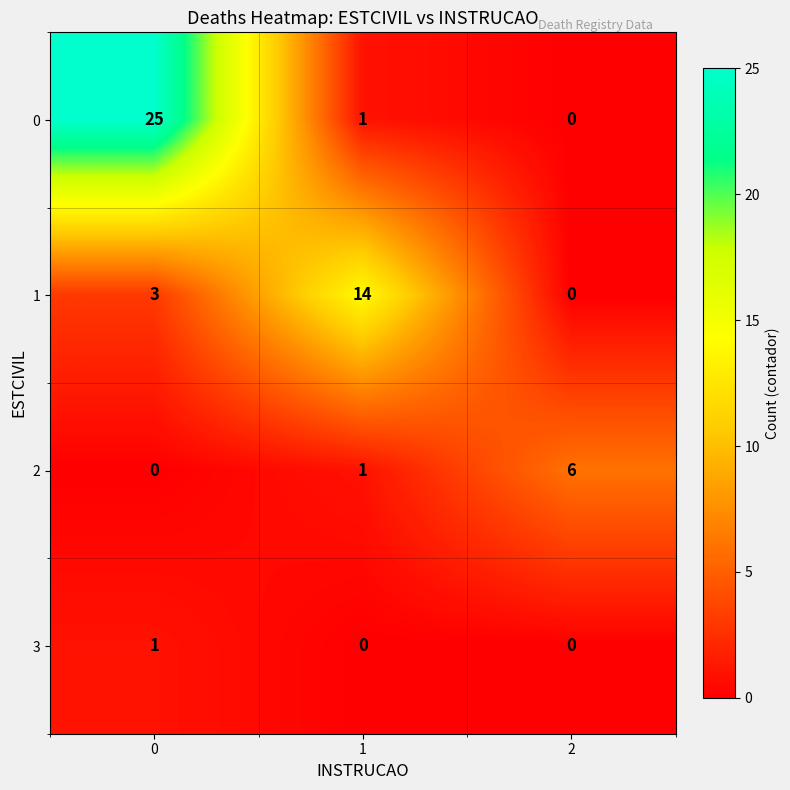

The 2 series shows 6 at 2. True or false?

True